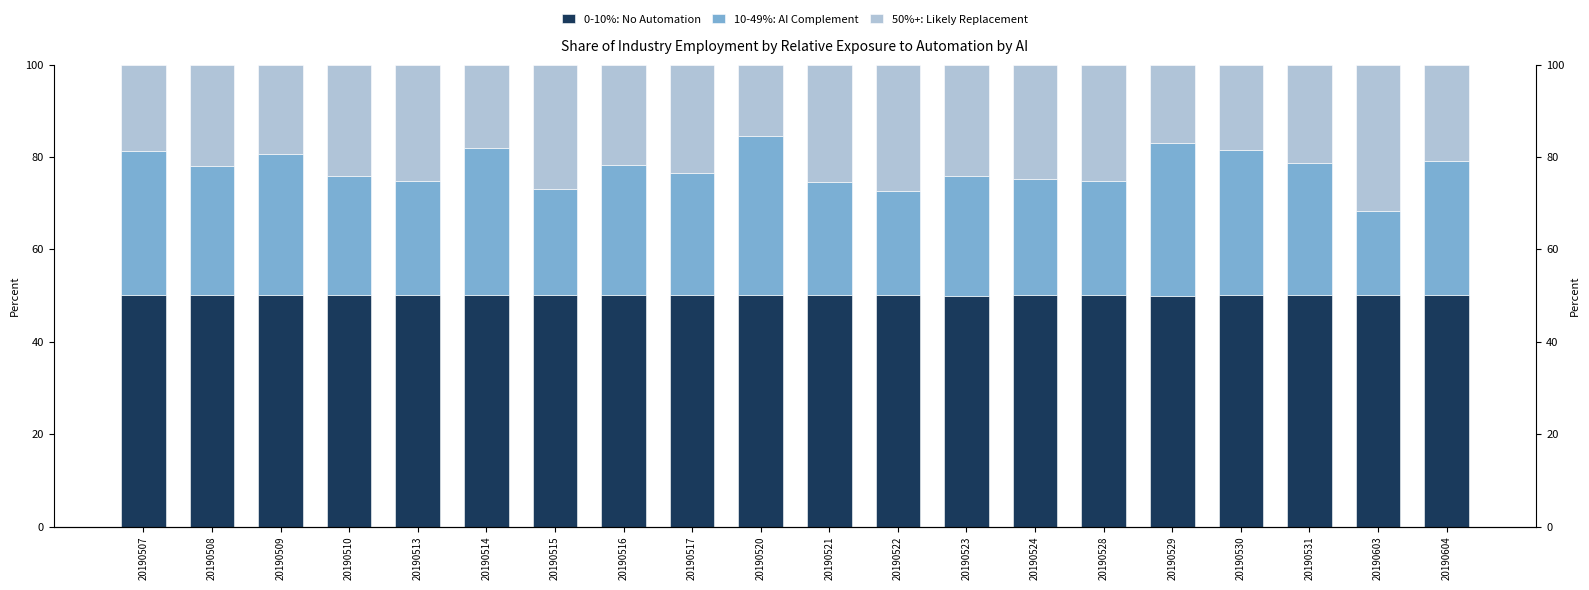

What is the maximum value for 0-10%: No Automation?

50.0